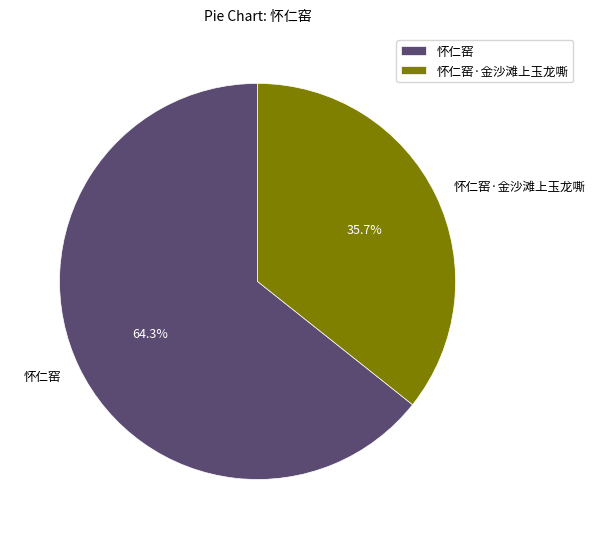

To the nearest percent, what is the combined percentage of 怀仁窑 and 怀仁窑·金沙滩上玉龙嘶?

100%